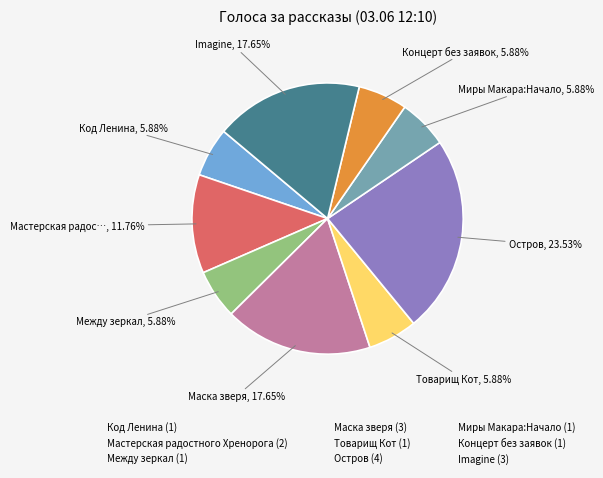

Which category has the biggest portion of the pie?

Остров